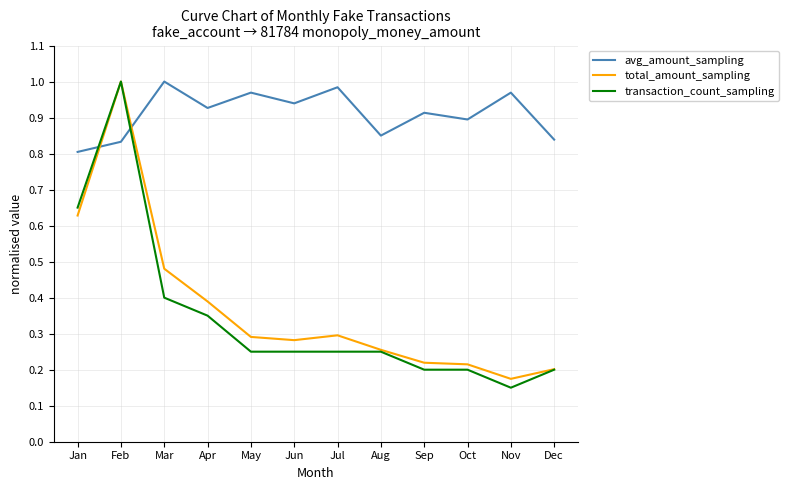

Where is transaction_count_sampling nearest to the value 0?

Nov